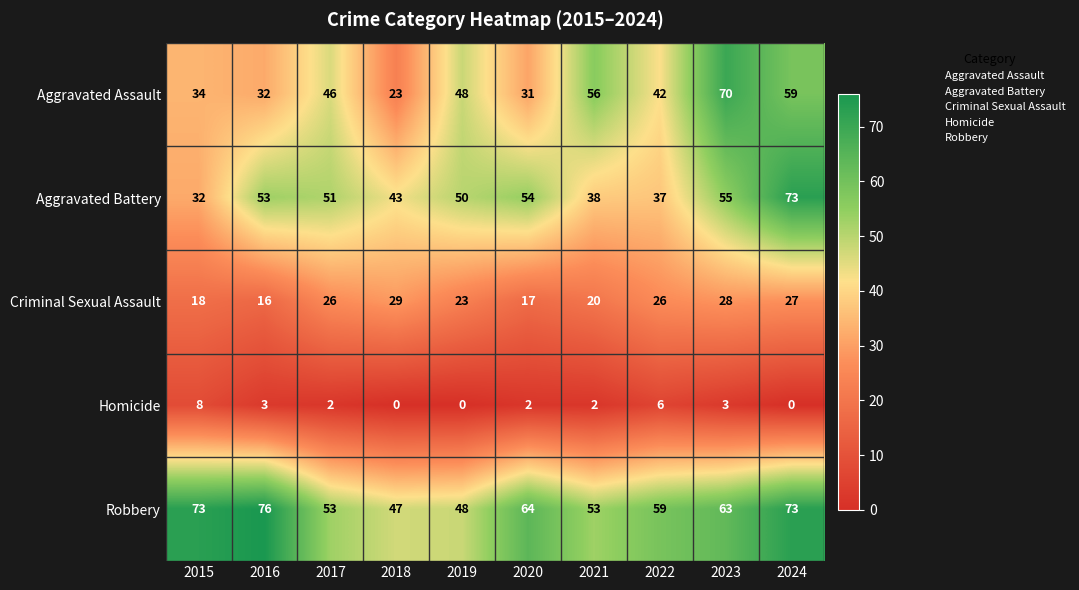

What is the sum of all Aggravated Battery values?

486